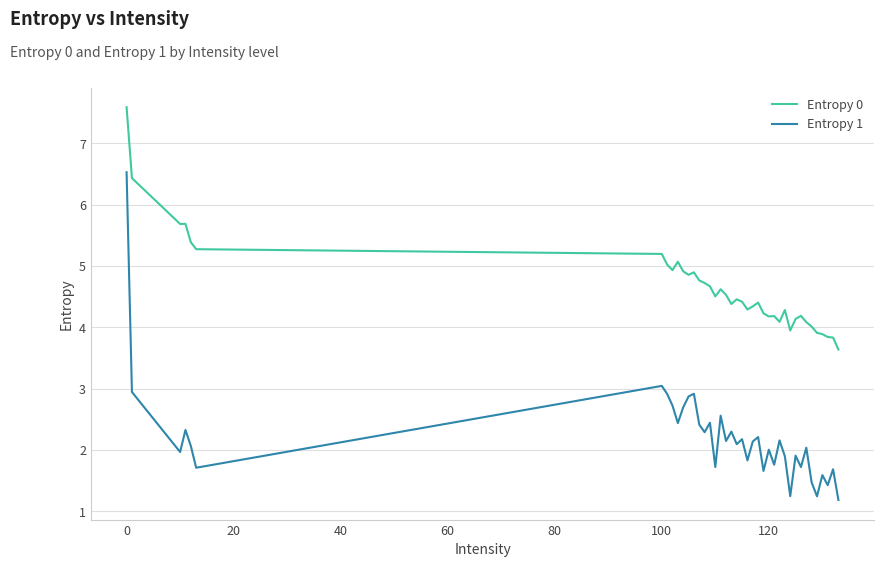

True or false: Entropy 1 and Entropy 0 cross at least once.

False